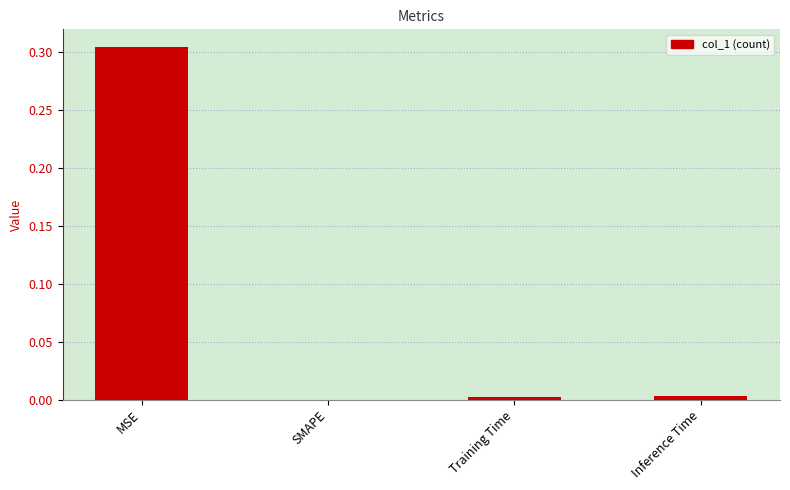

Which label corresponds to the largest value in the chart?

MSE